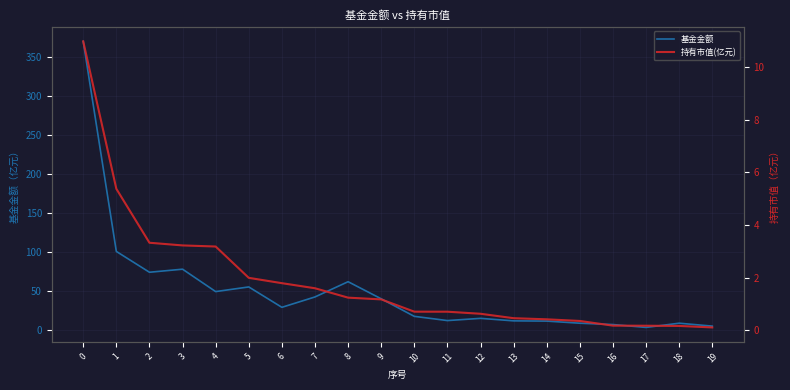

In 基金金额, how many points are higher than both neighbors (excluding endpoints)?

5